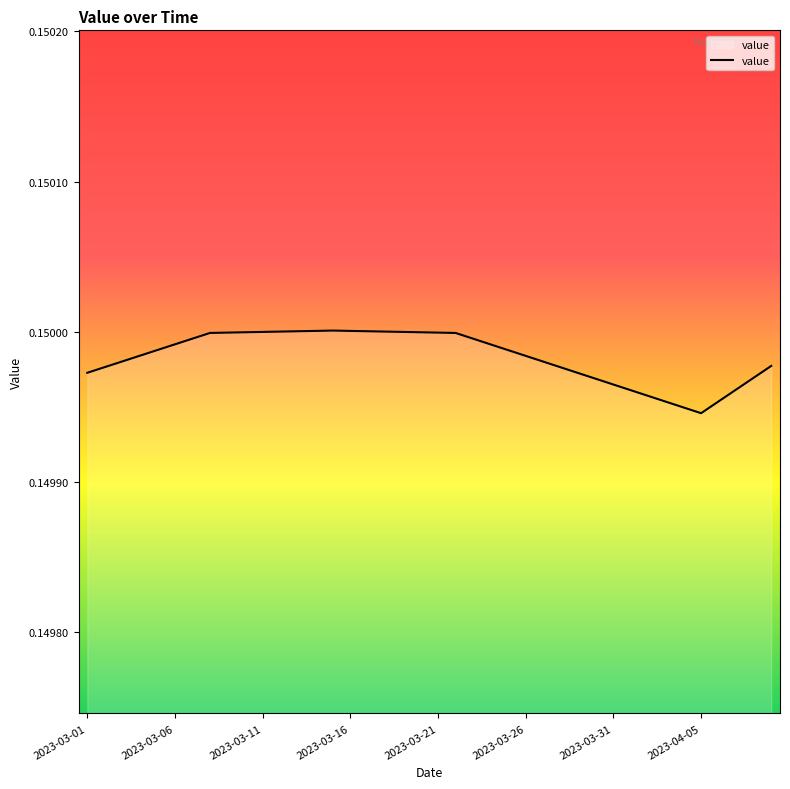

What is the minimum value shown in the chart?

0.1